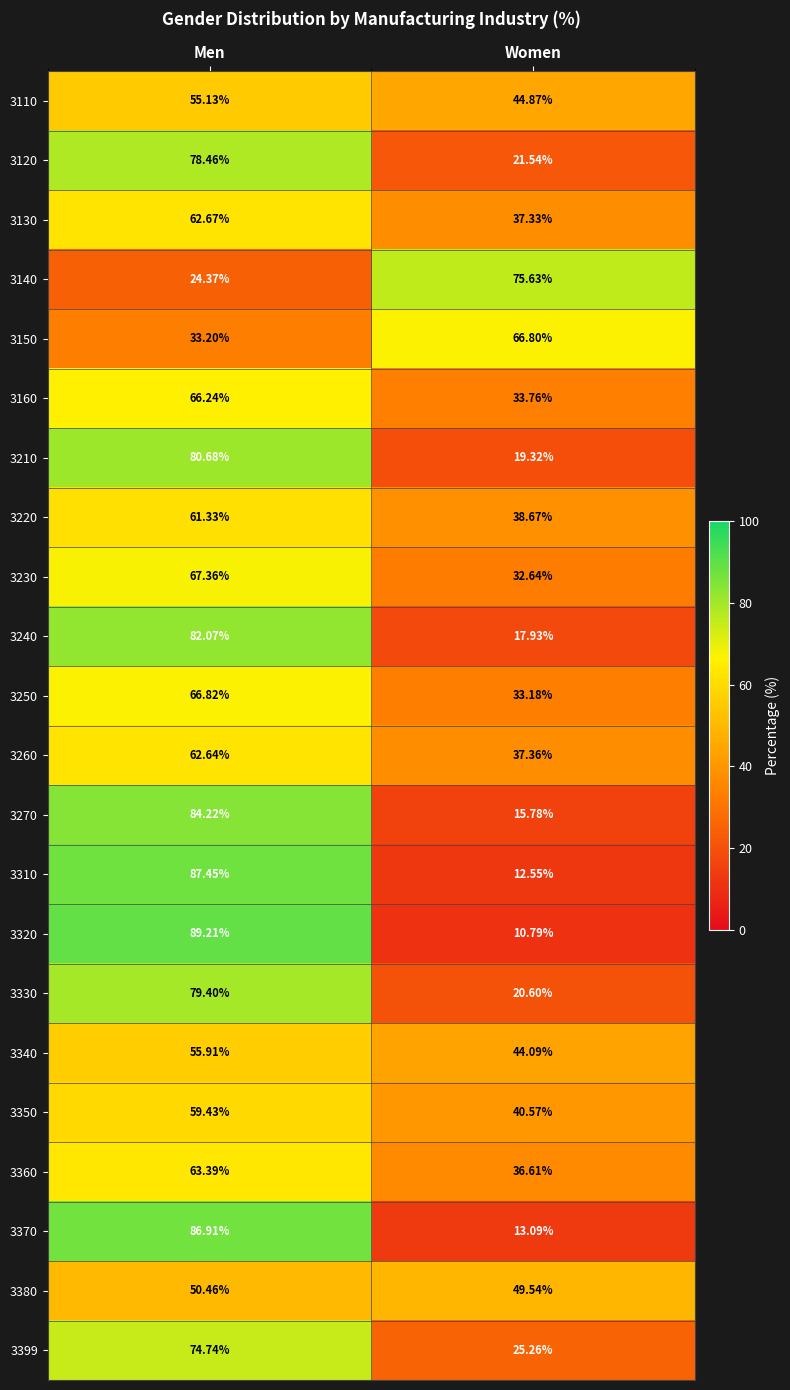

At which category is the sum across all series the highest?

Men